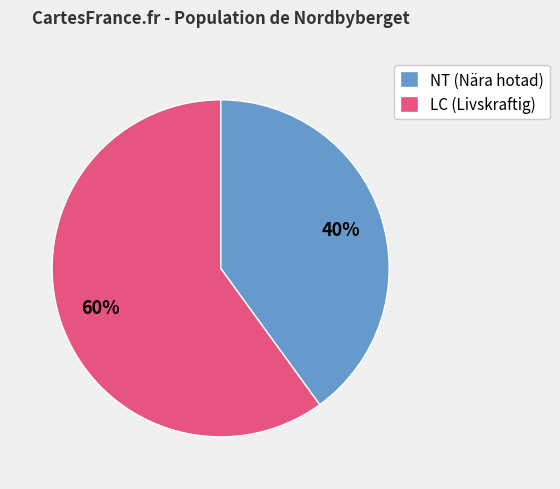

True or false: LC (Livskraftig) accounts for 60% of the total.

True